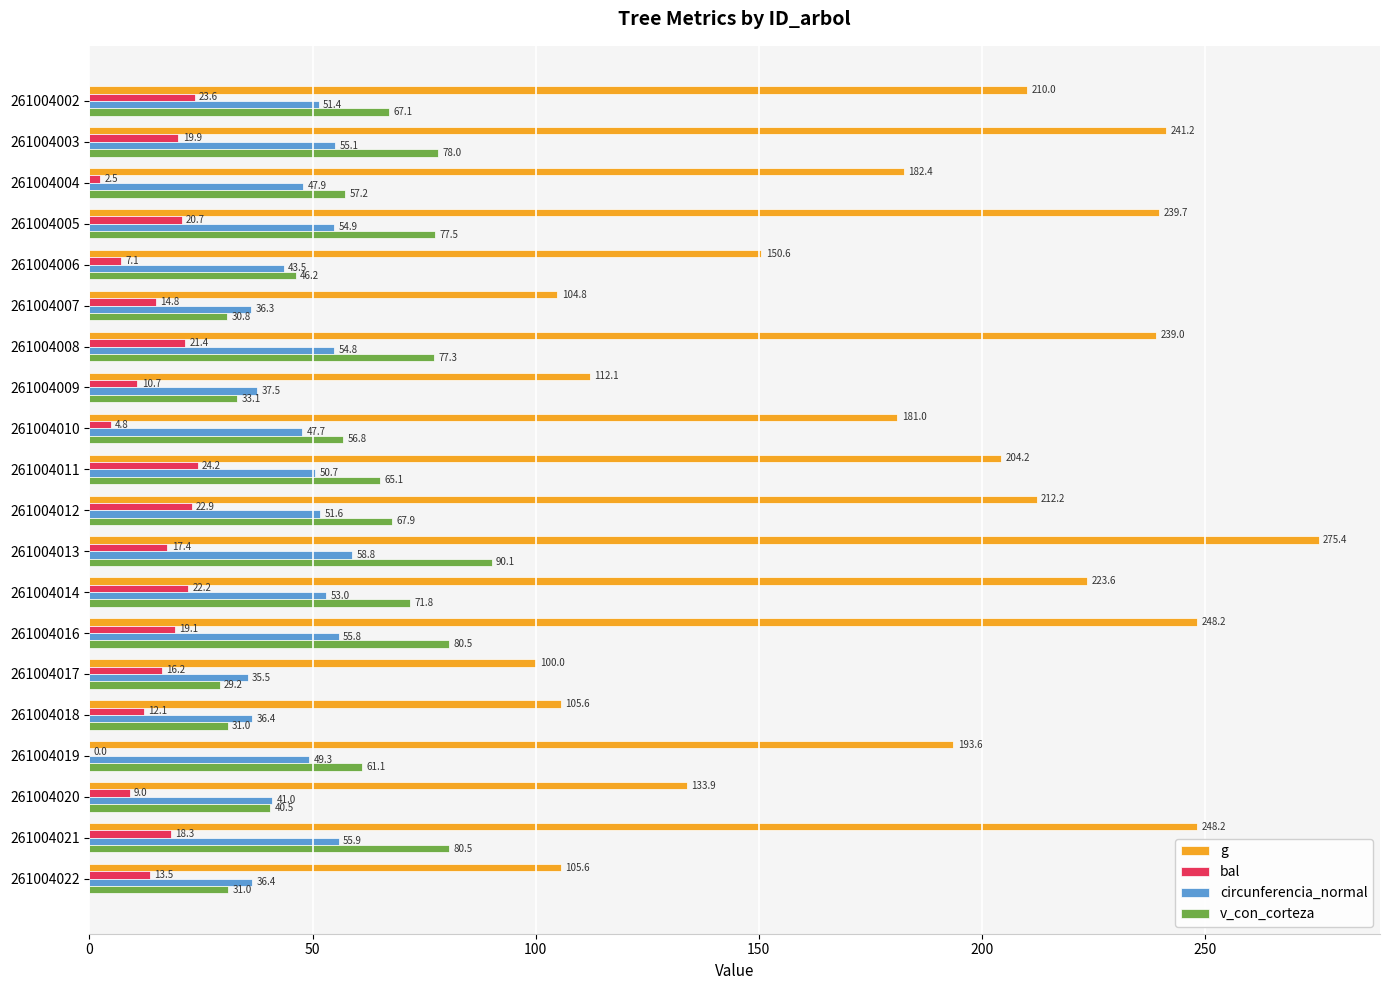

What is the sum of the g values at 261004021 and 261004008?

487.2